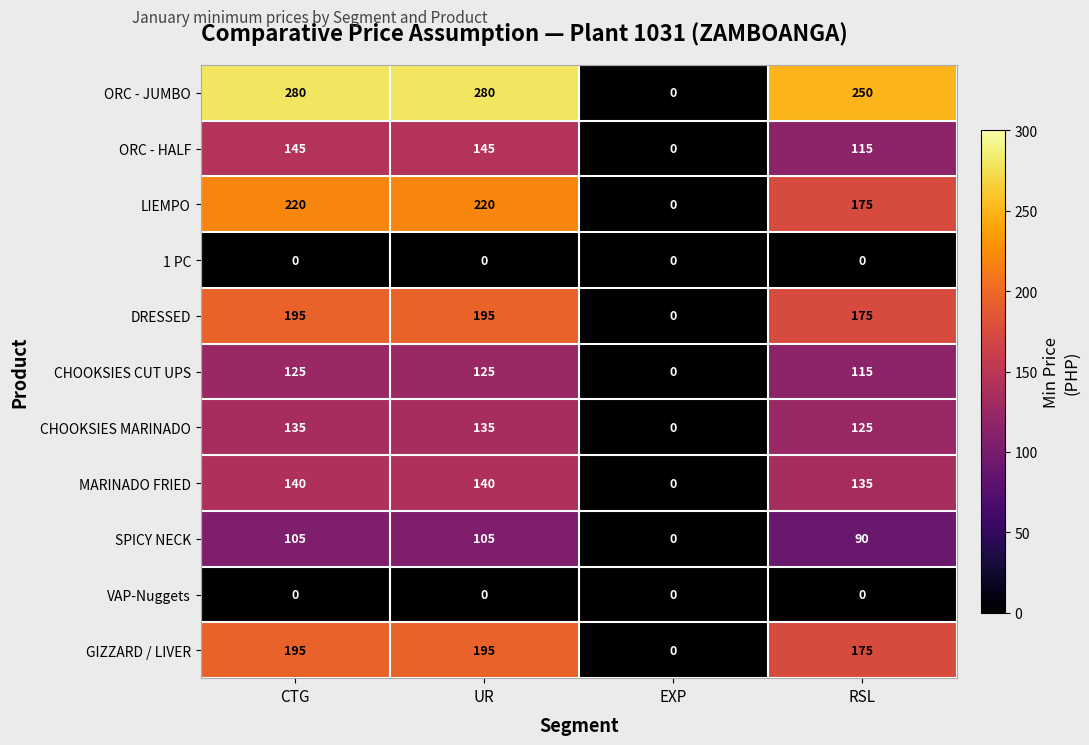

What is the average value of the ORC - HALF series?

101